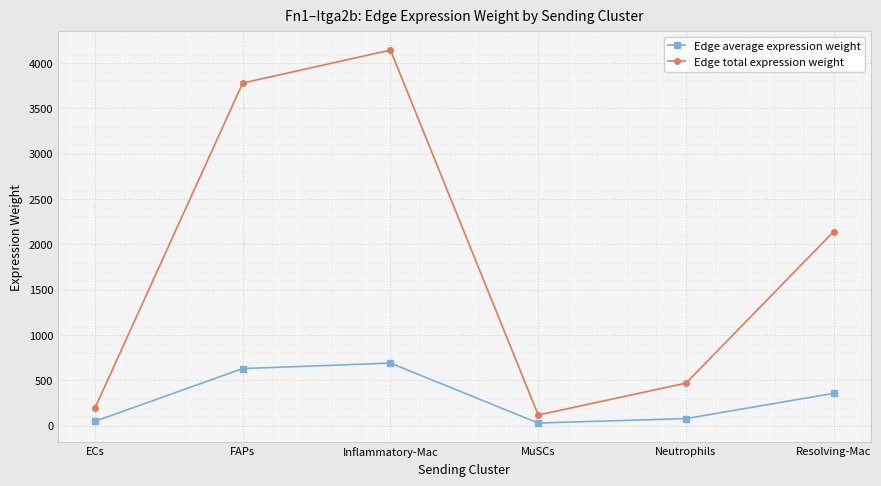

What is the difference between the Edge average expression weight values at ECs and MuSCs?

19.2